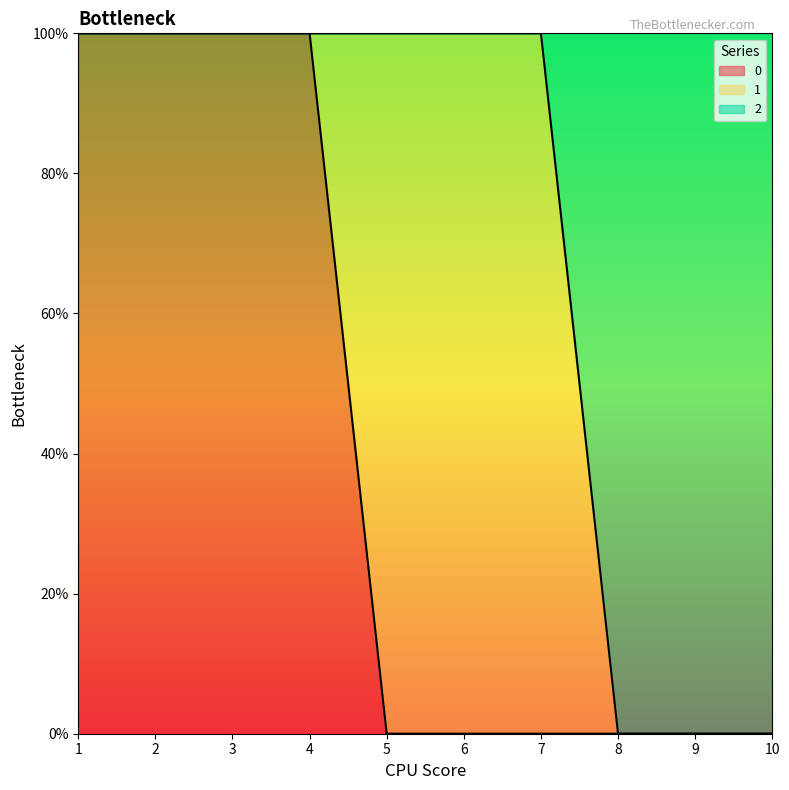

What is the sum of the 2 values at 4 and 3?

2